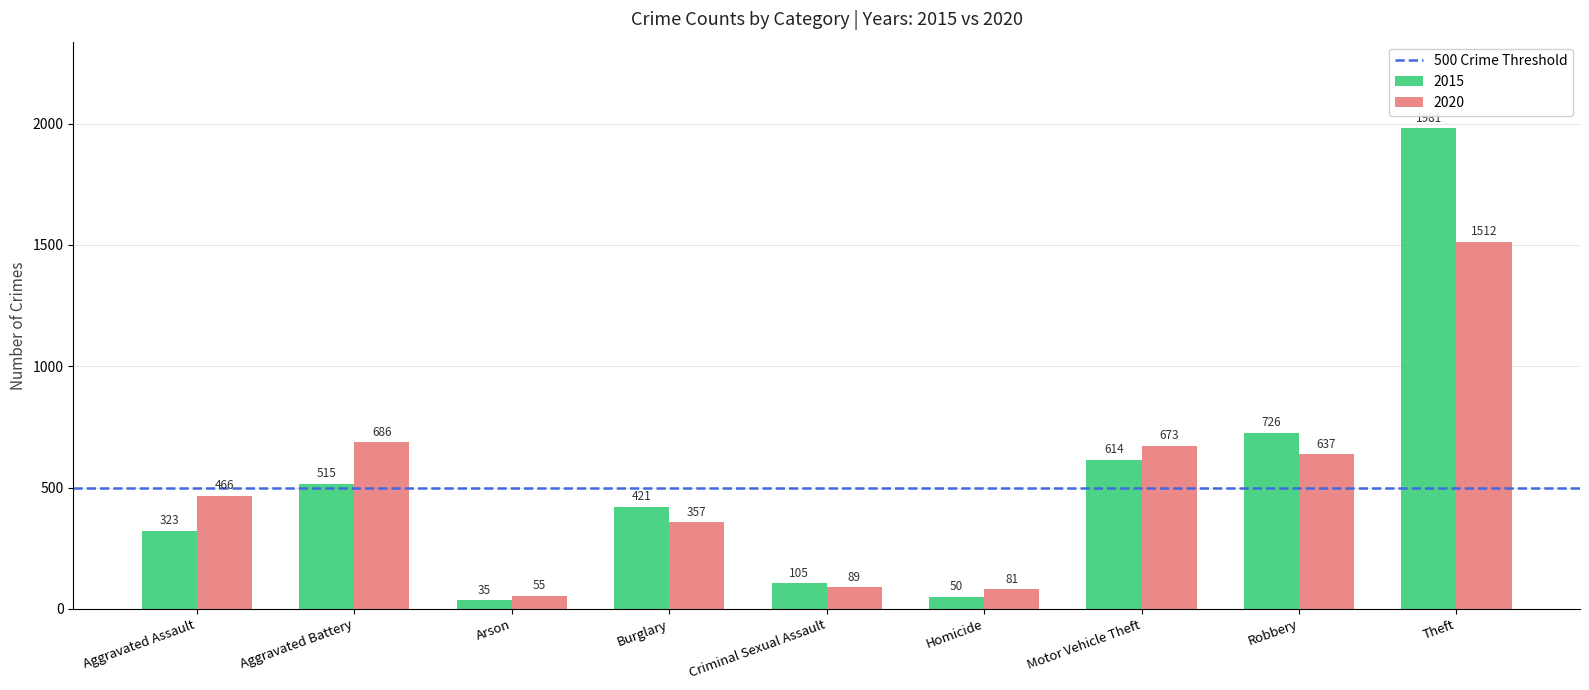

What is the difference between the maximum and second lowest values in the 2015 series?

1931